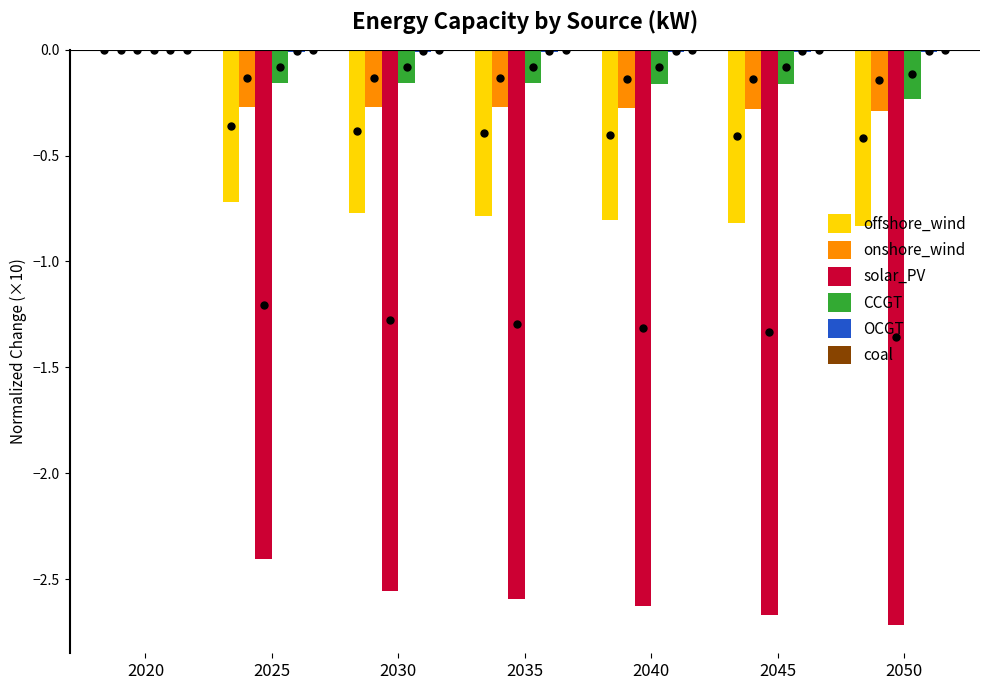

The value of solar_PV at 2050 is -2.7. True or false?

True